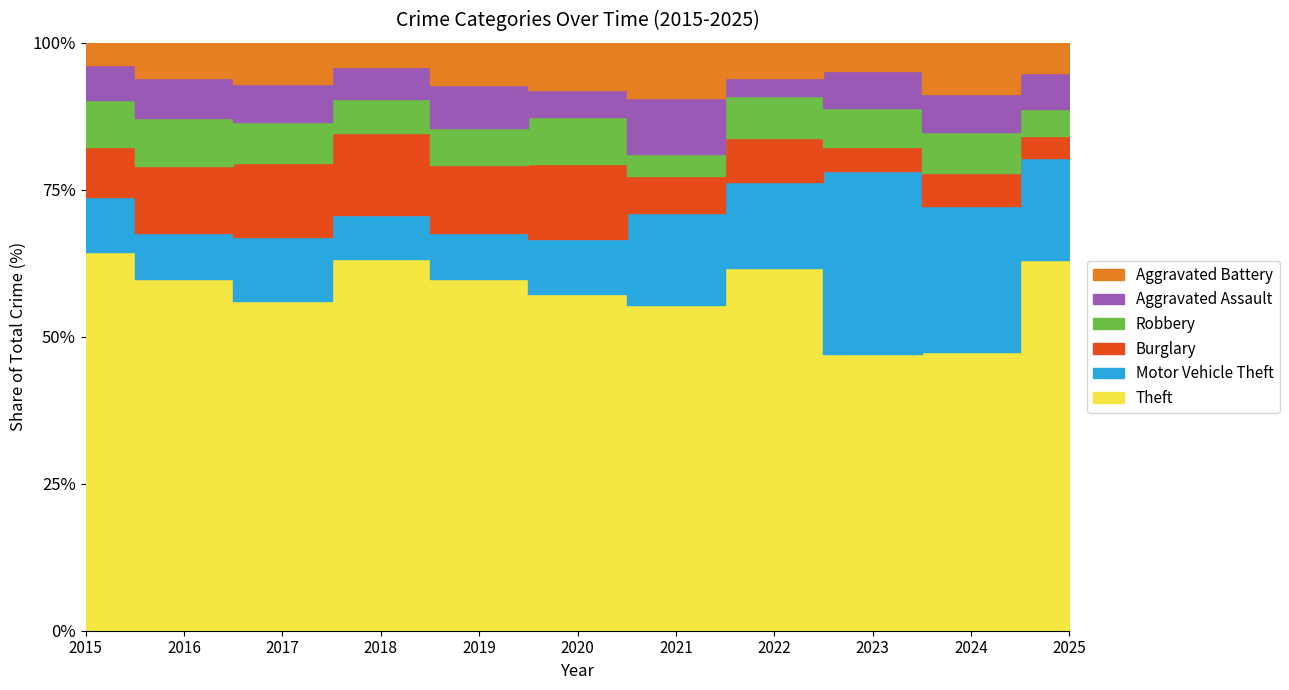

In Aggravated Assault, how many points are lower than both neighbors (excluding endpoints)?

3